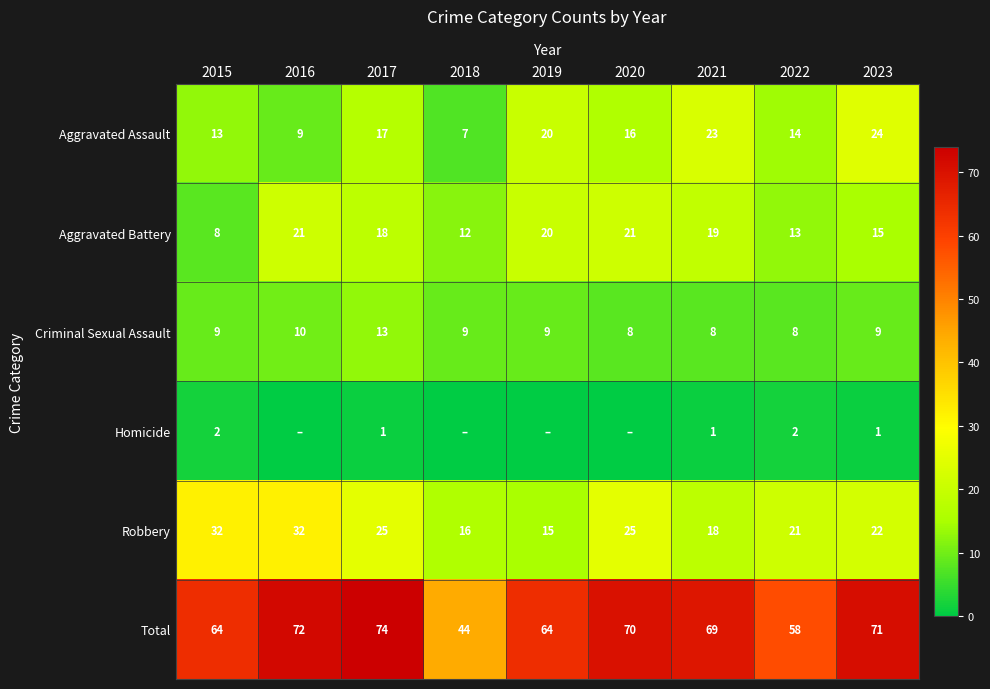

At which category is the sum across all series the highest?

2017